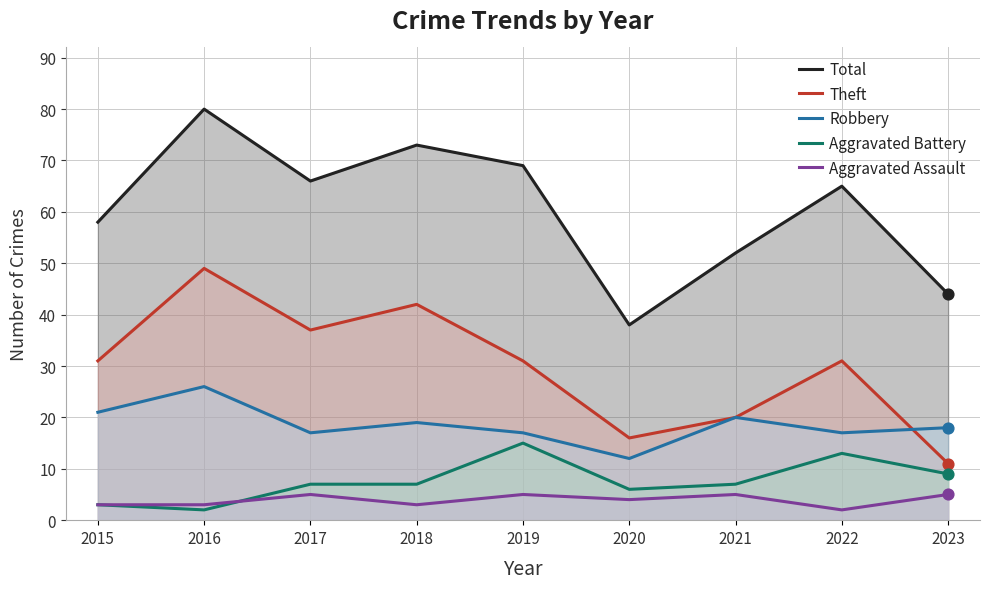

At which category is the sum across all series the highest?

2016